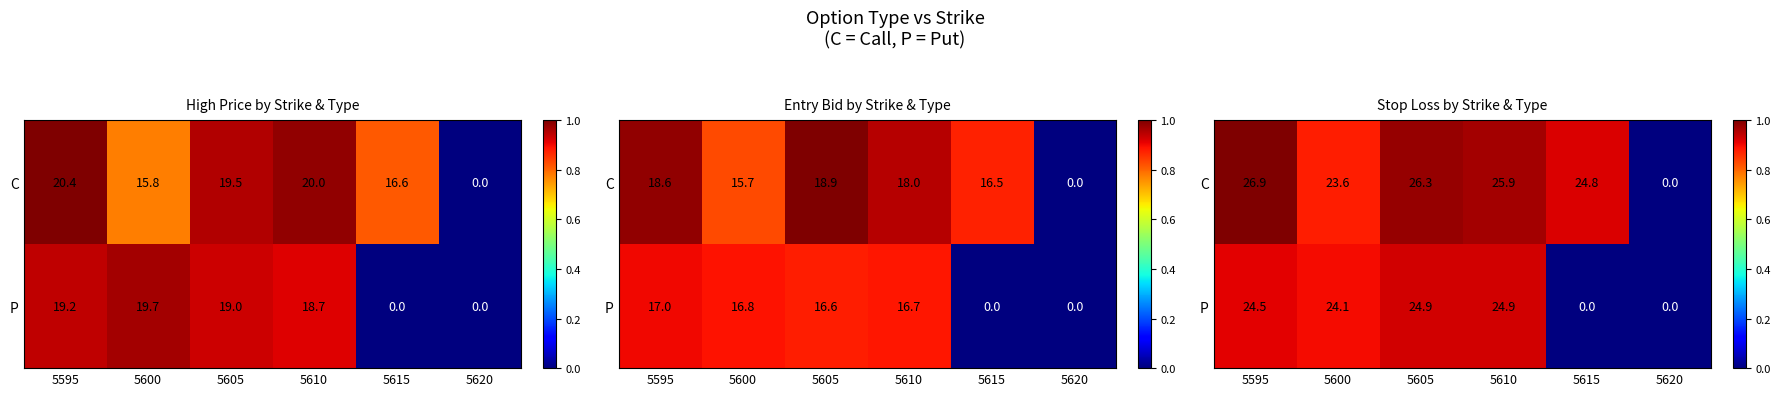

What is the spread (max minus min) of values at 5595?

2.3